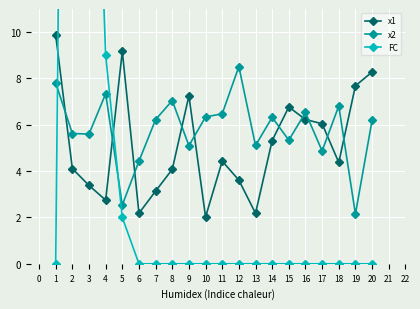

Which series has the widest spread of values?

FC